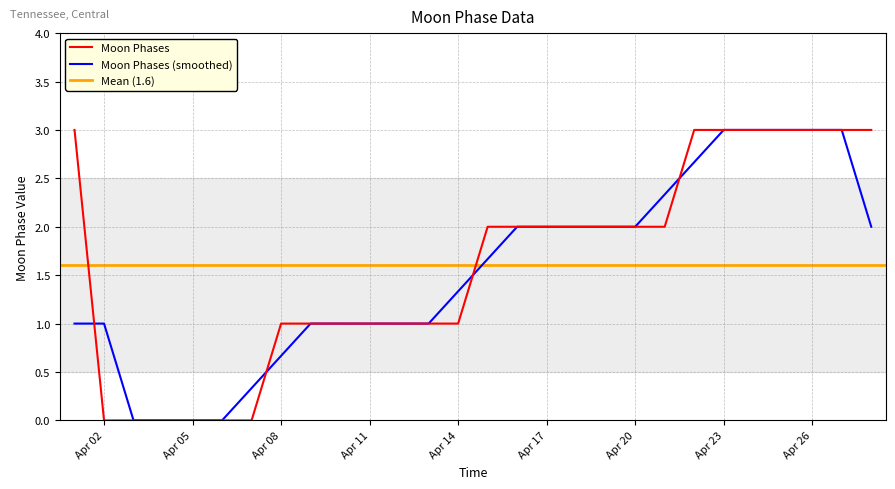

What is the difference between the maximum and minimum values?

3